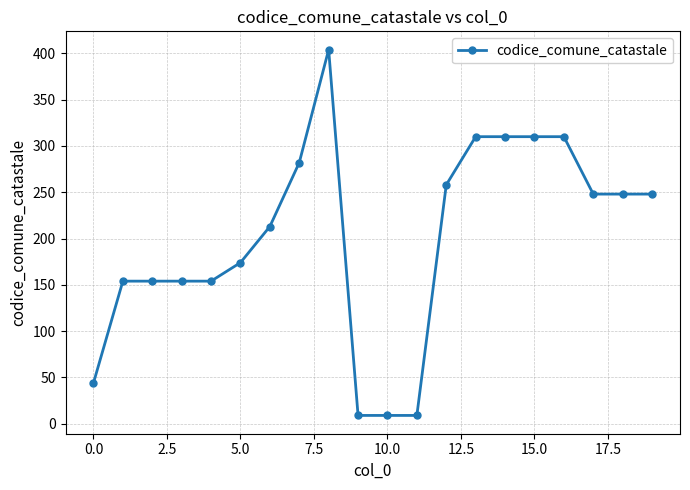

What is the value of the 2nd point from the left?

154